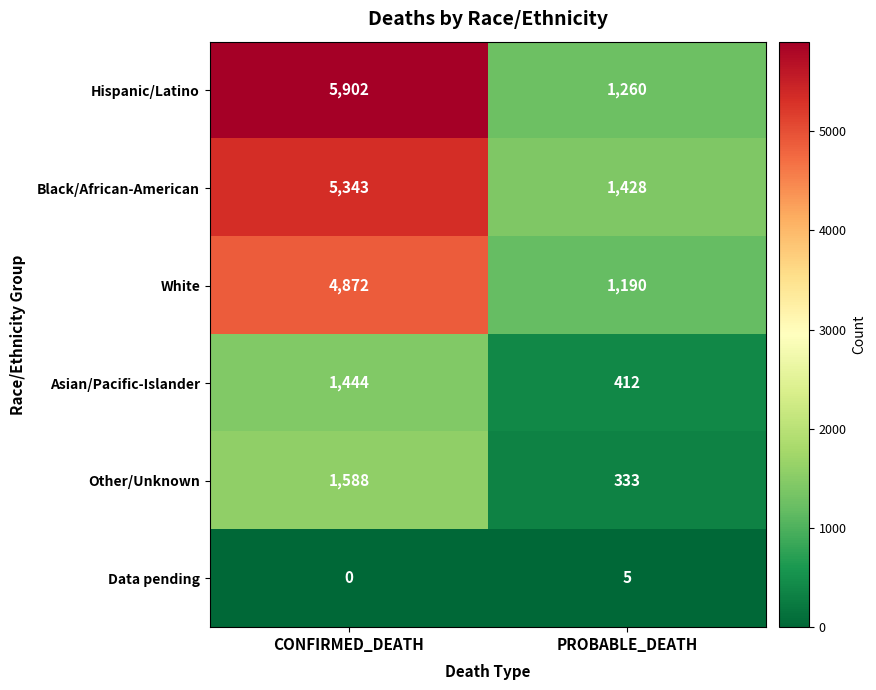

What is the average value of the White series?

3031